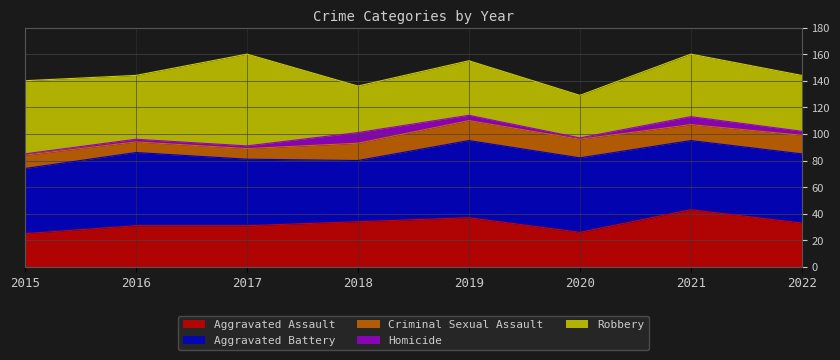

True or false: Homicide has more than 0 points higher than both neighbors.

True